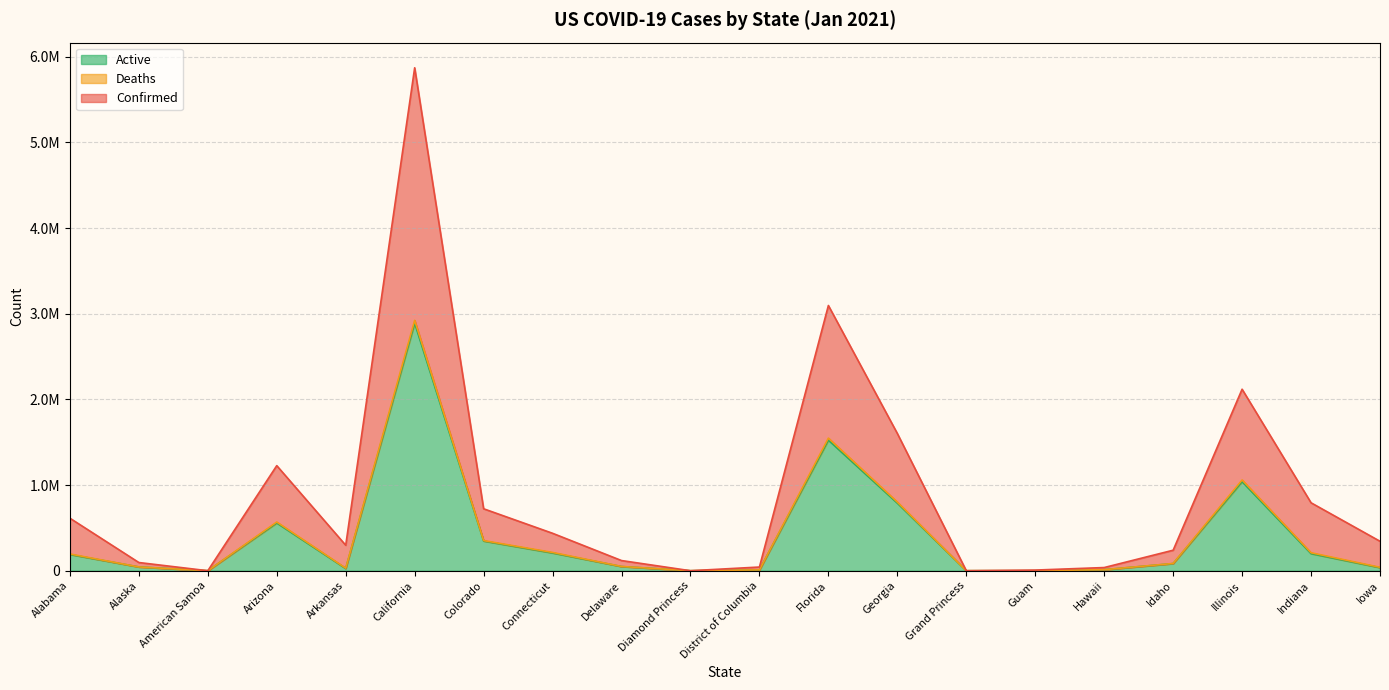

What is the total value across all series at Alaska?

139858